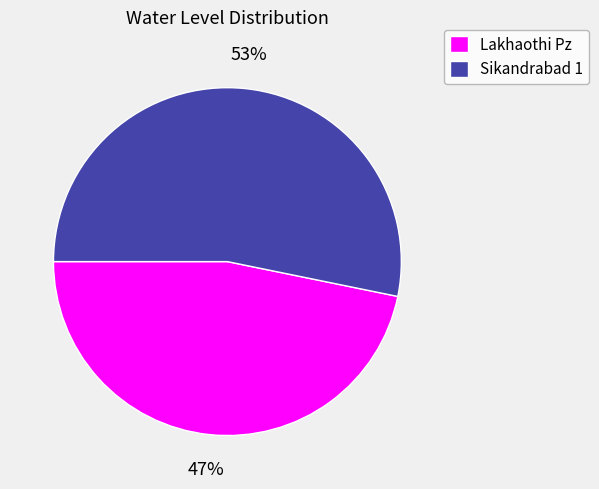

Combined, do Lakhaothi Pz and Sikandrabad 1 account for over 50%?

Yes